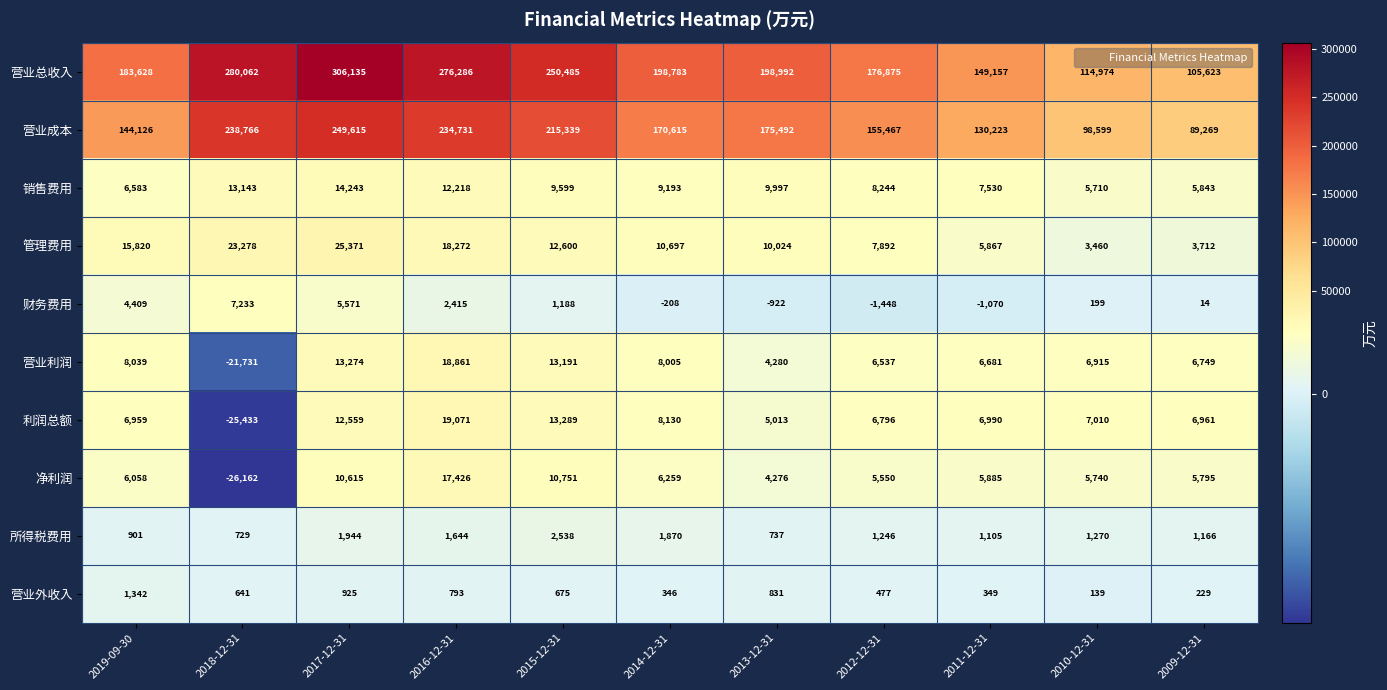

What is the maximum value for 营业利润?

18861